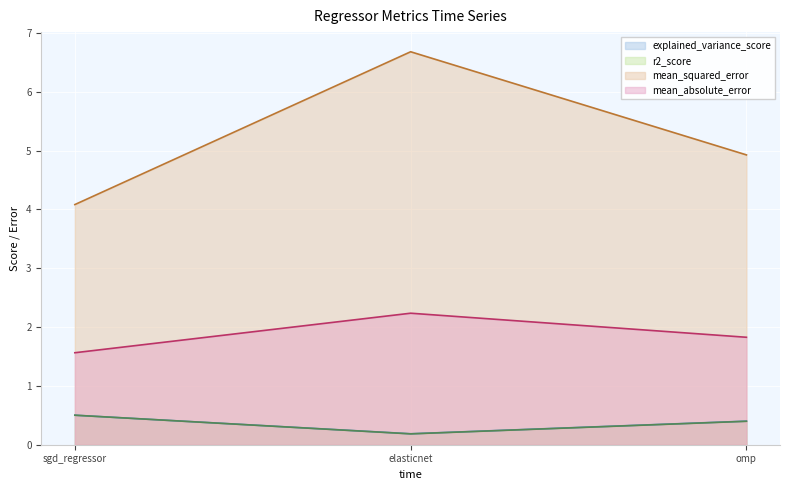

What is the label of the 1st point from the left?

sgd_regressor